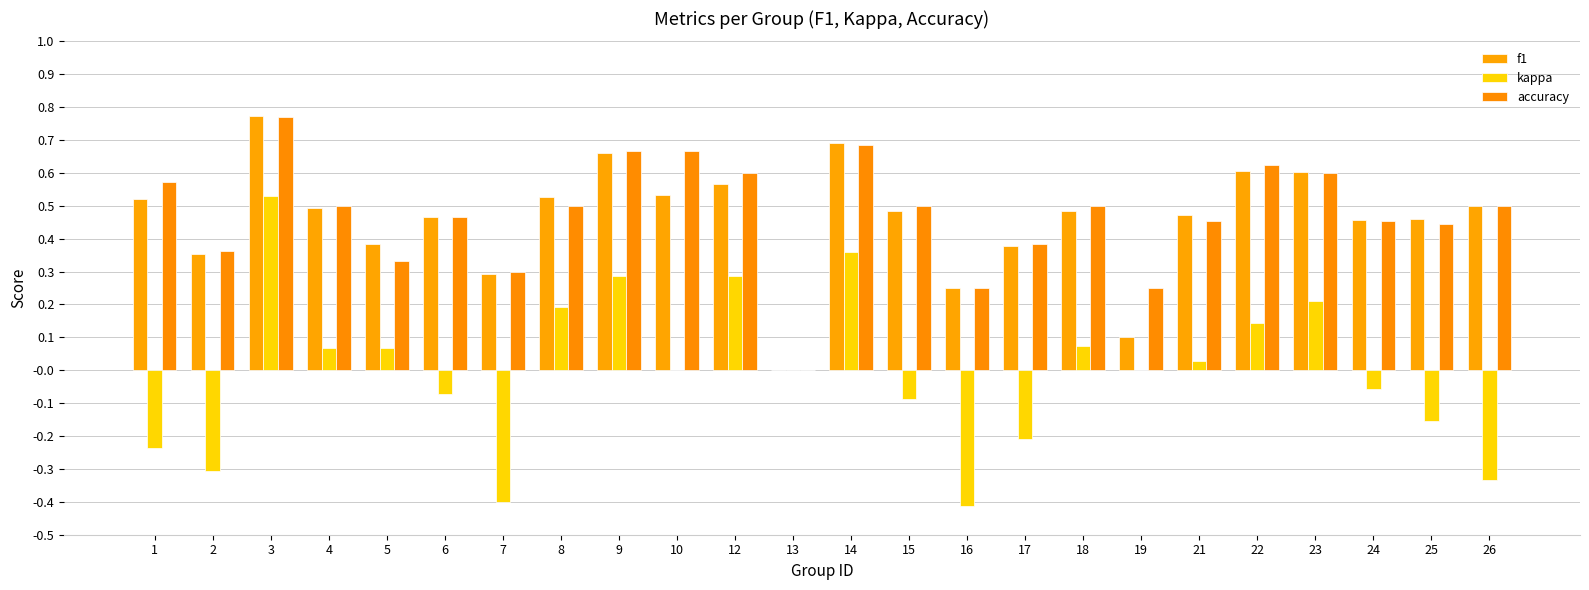

Which series has the largest total across all categories?

accuracy